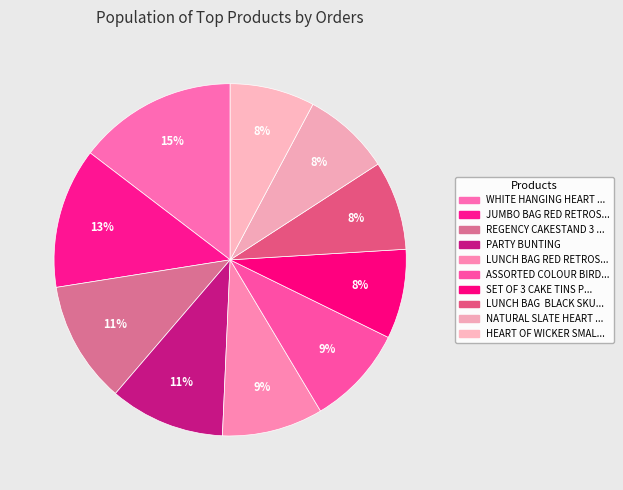

To the nearest percent, what is the difference between the largest and smallest slice percentages?

7%